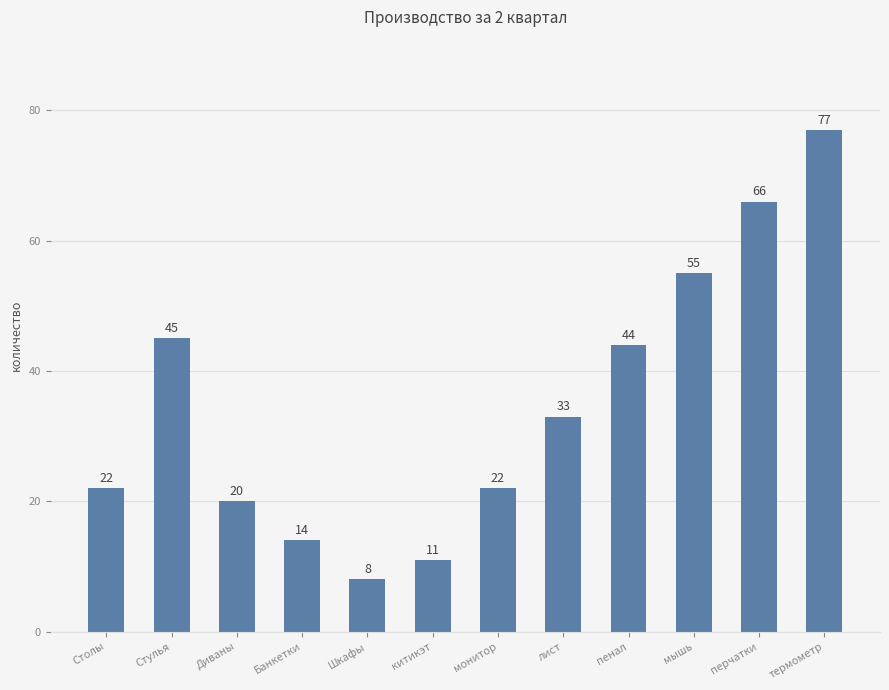

Reading left to right, extract all data points from this chart.

22	45	20	14	8	11	22	33	44	55	66	77